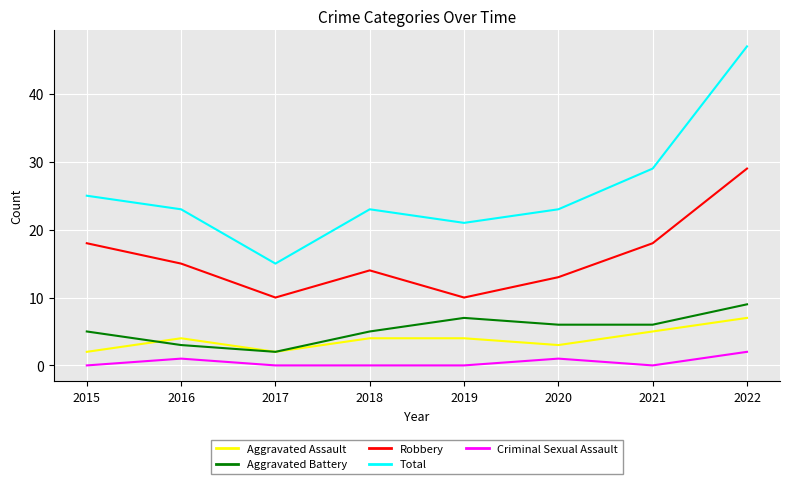

Where is the first local maximum for Criminal Sexual Assault?

2016